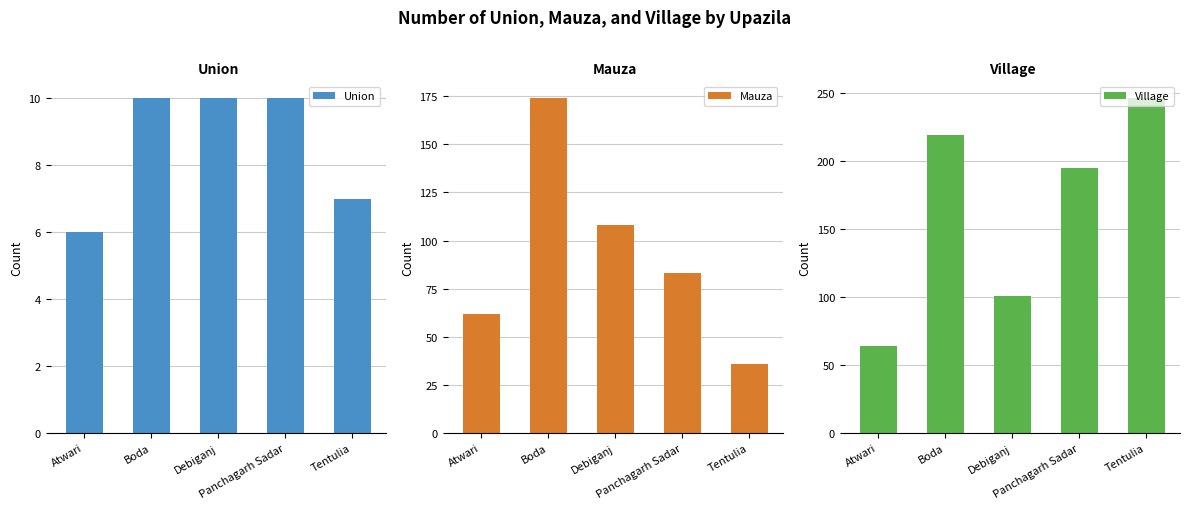

The Mauza series shows 30 at Panchagarh Sadar. True or false?

False